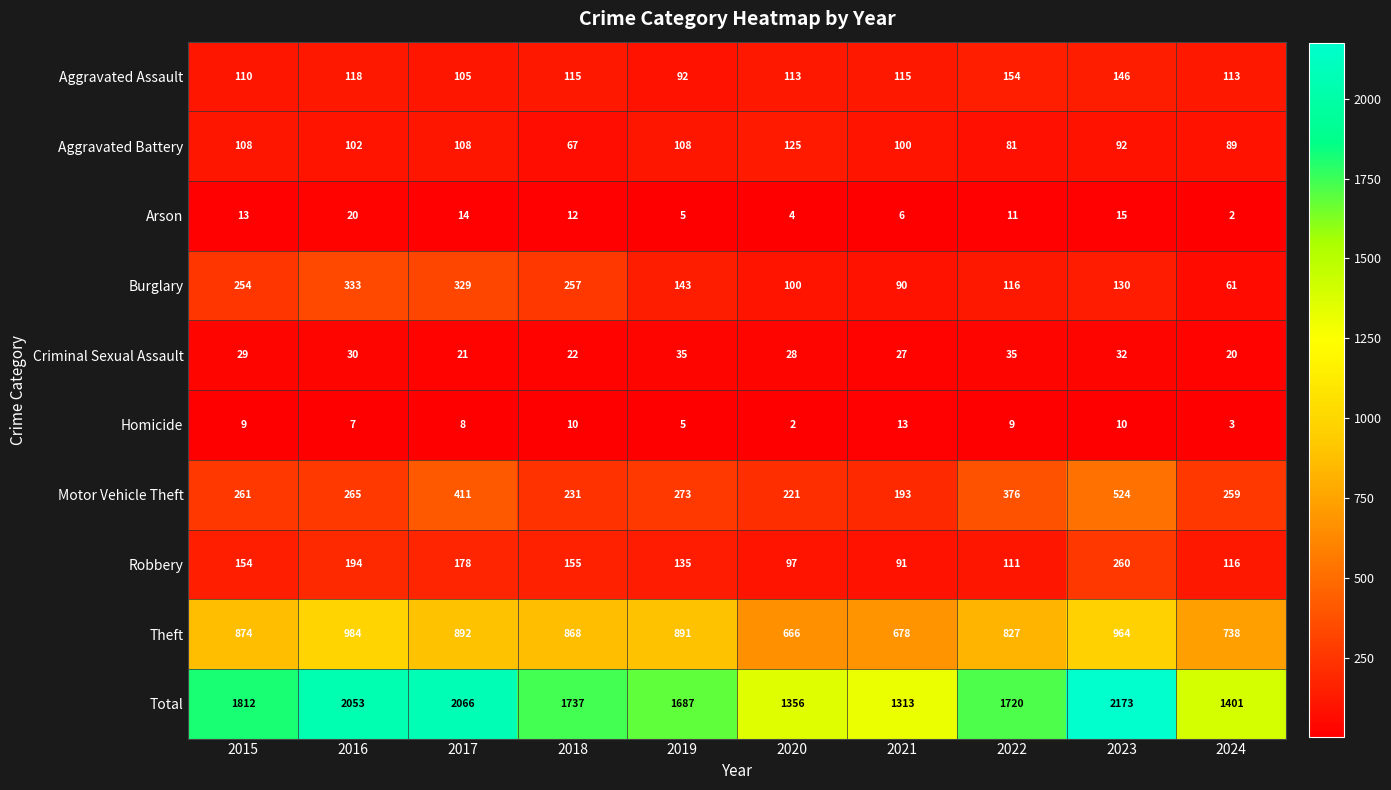

Is it true that Robbery equals 178 at 2017?

True